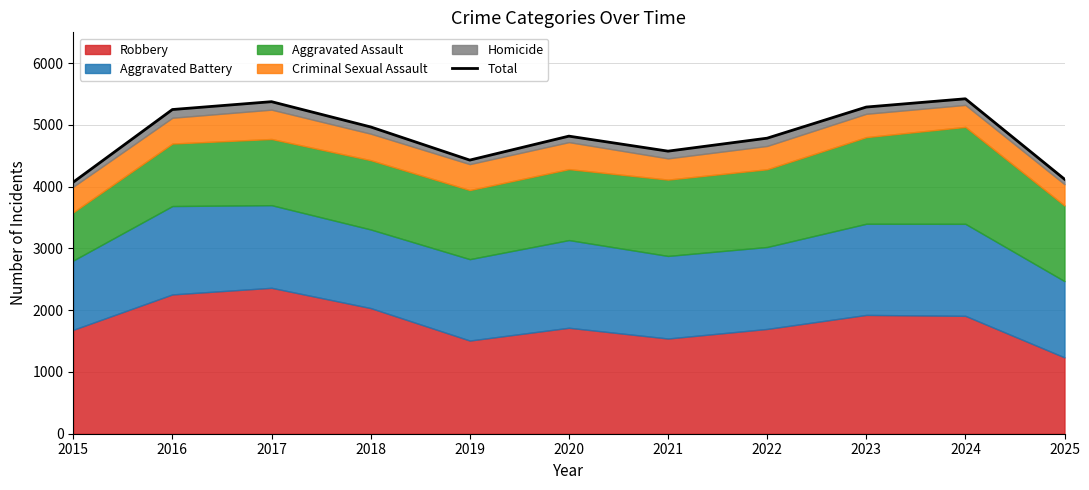

How many lines are shown in the chart?

1